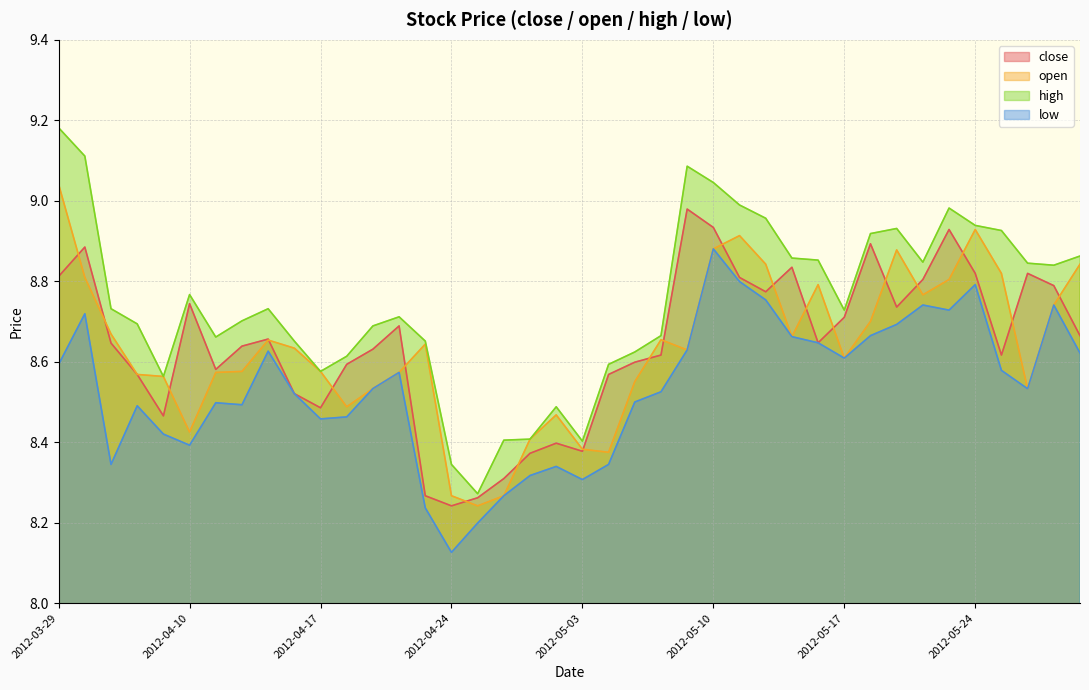

What is the value of the high point at the 36th from the left?

8.9